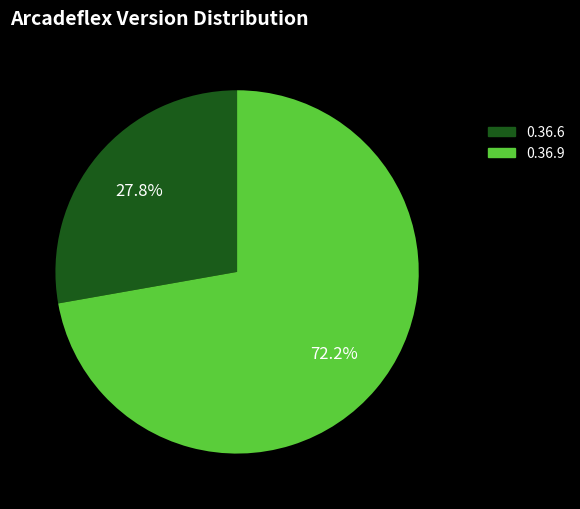

Approximately how many times larger is the value at 0.36.6 compared to 0.36.9?

0.4